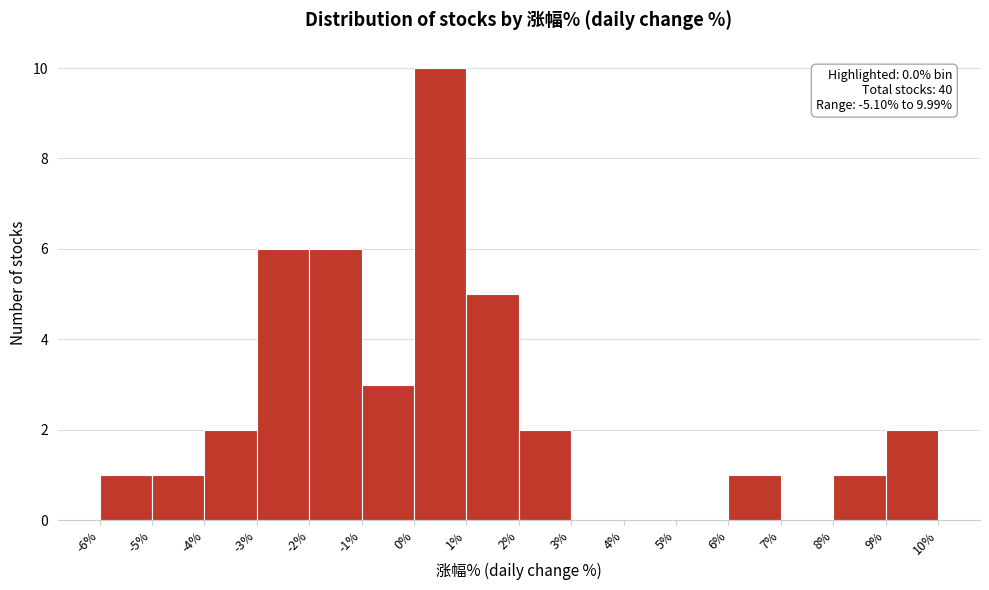

Over which range of the x-axis is the bar tallest?

0% to 1%